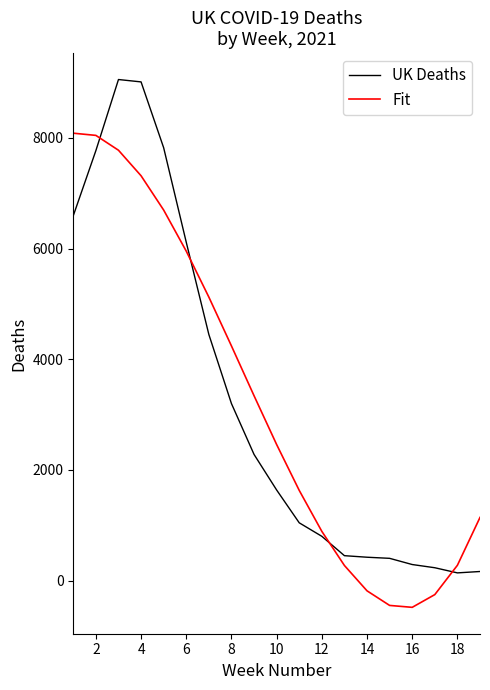

What is the lowest value of the Fit series?

-483.6